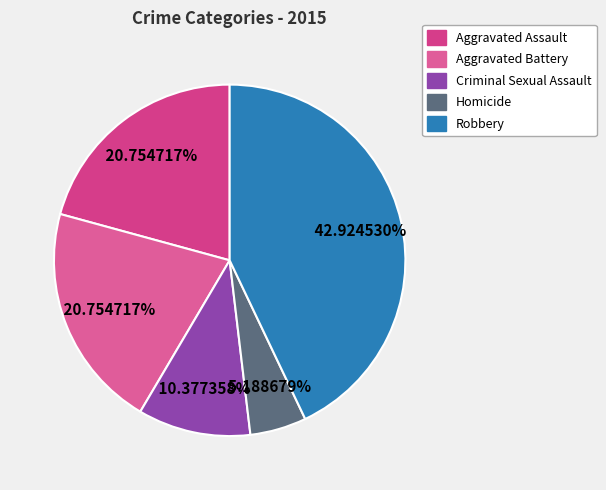

What is the ratio of the value at Aggravated Battery to the value at Robbery?

0.5